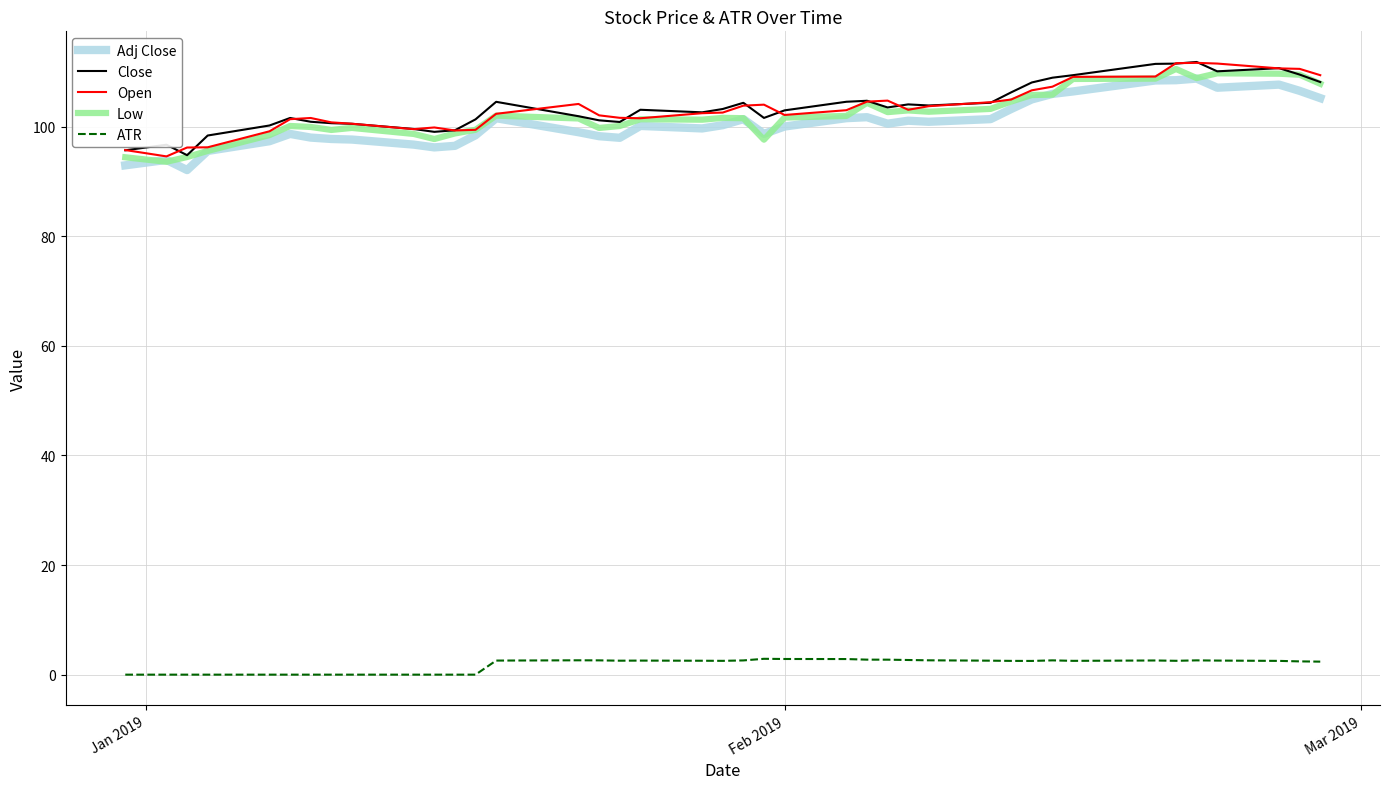

True or false: Adj Close and ATR cross at least once.

False